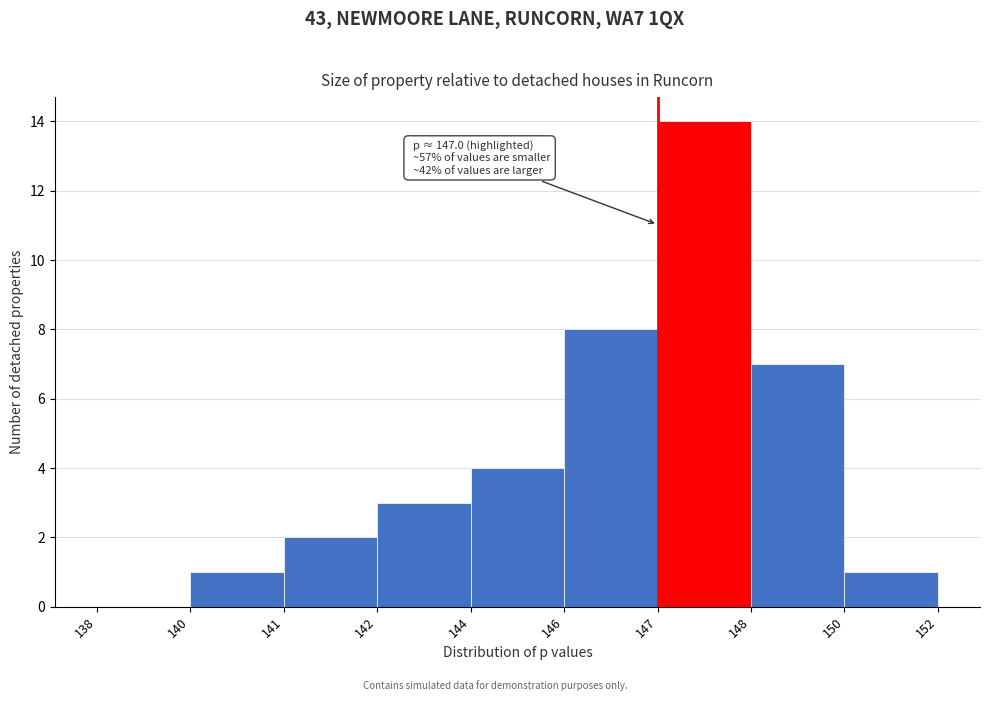

Reading right to left, list all the values displayed in this chart.

150=1	148=7	147=14	146=8	144=4	142=3	141=2	140=1	138=0